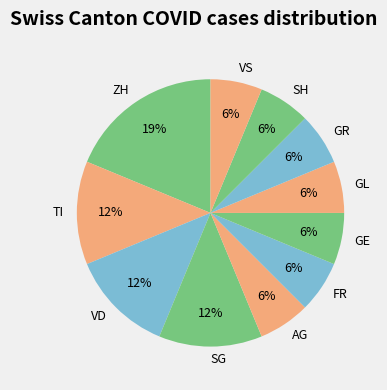

Is the sum of VD and GR greater than half?

No